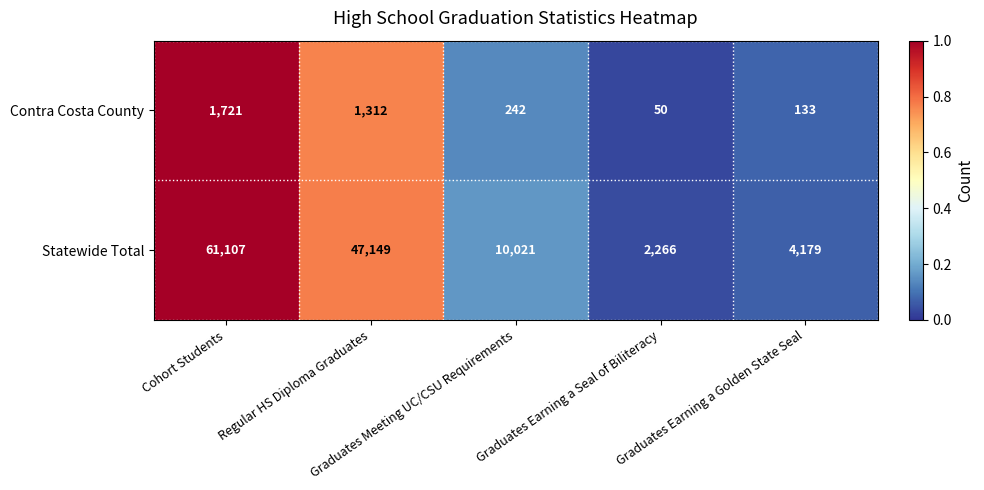

Which series has the largest range (max minus min)?

Statewide Total